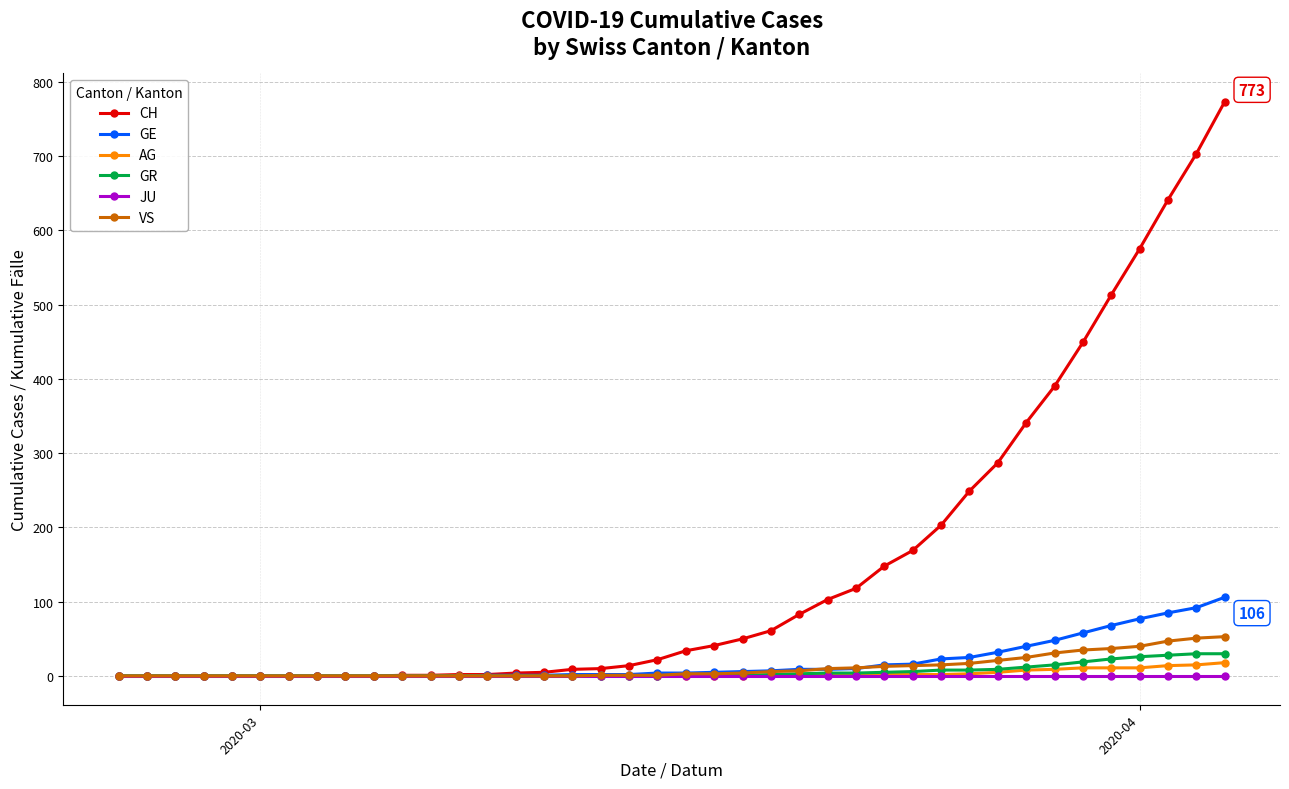

At how many categories does at least one series exceed 300?

8